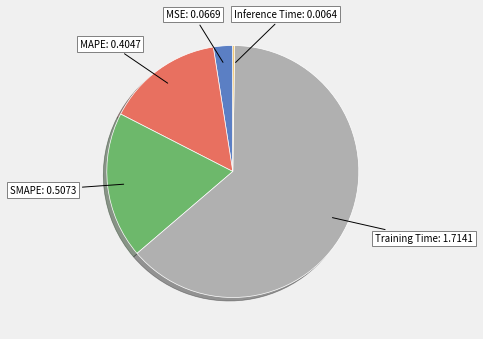

Is there any slice that represents more than half of the pie?

Yes